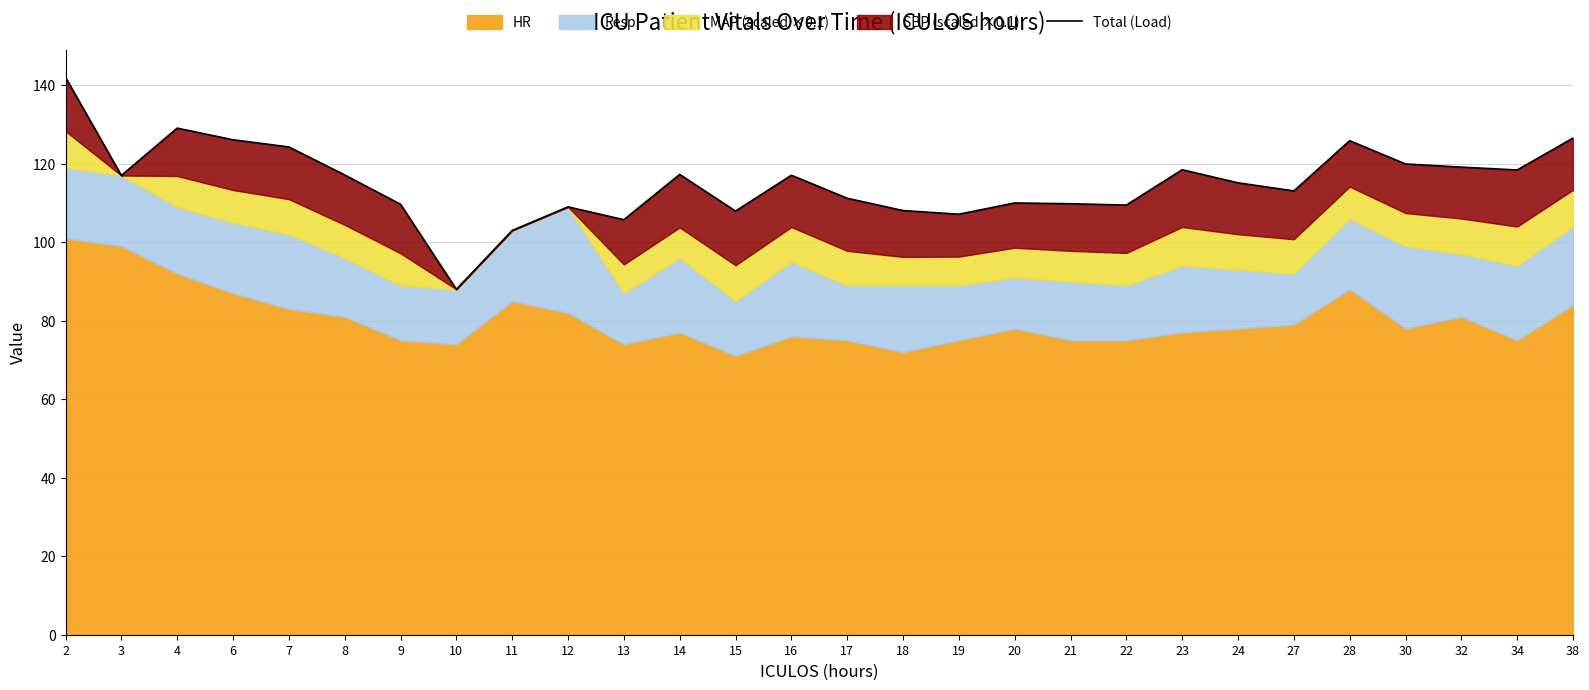

How many values are below 117?

14